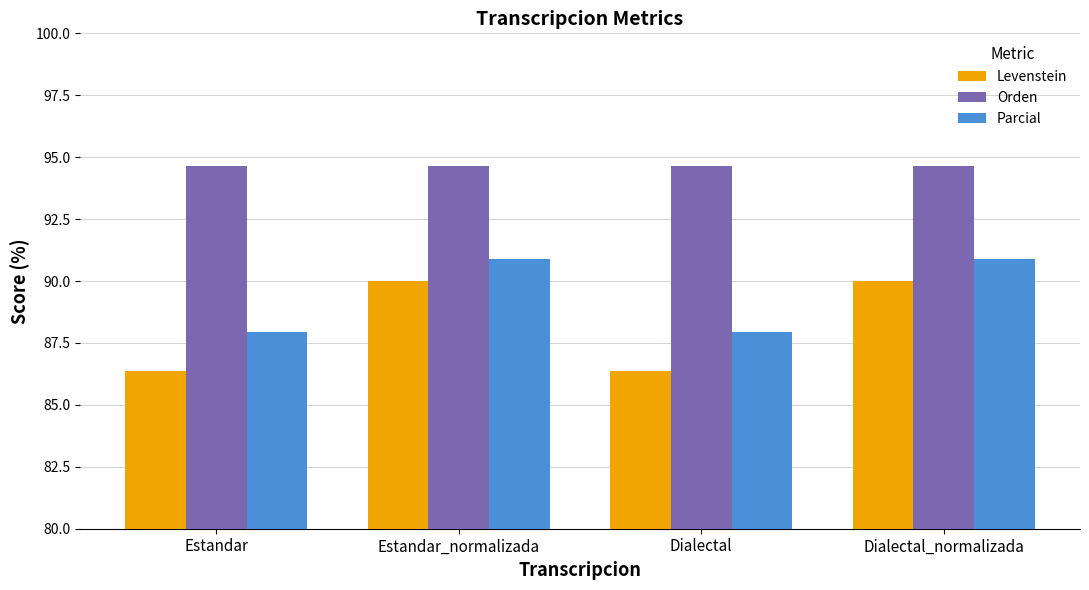

What is the value of the Levenstein bar at the 1st from the left?

86.4